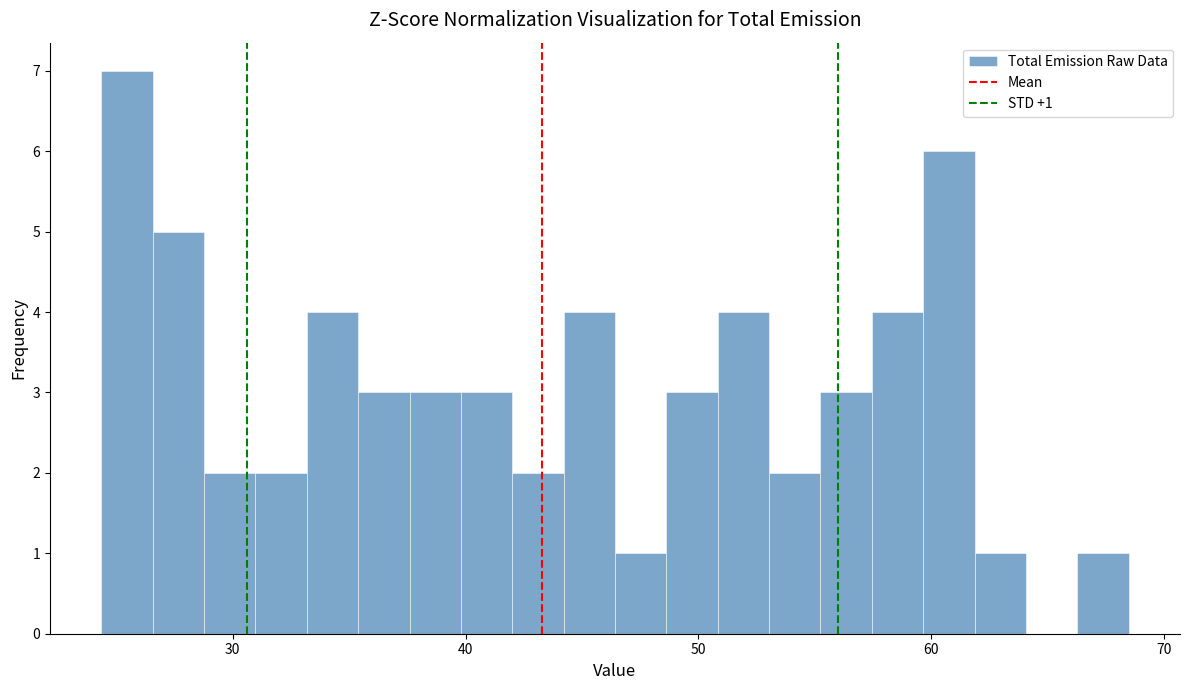

Around what value on the x-axis is the tallest bar? Give the approximate position of its centre, as read against the axis.

25